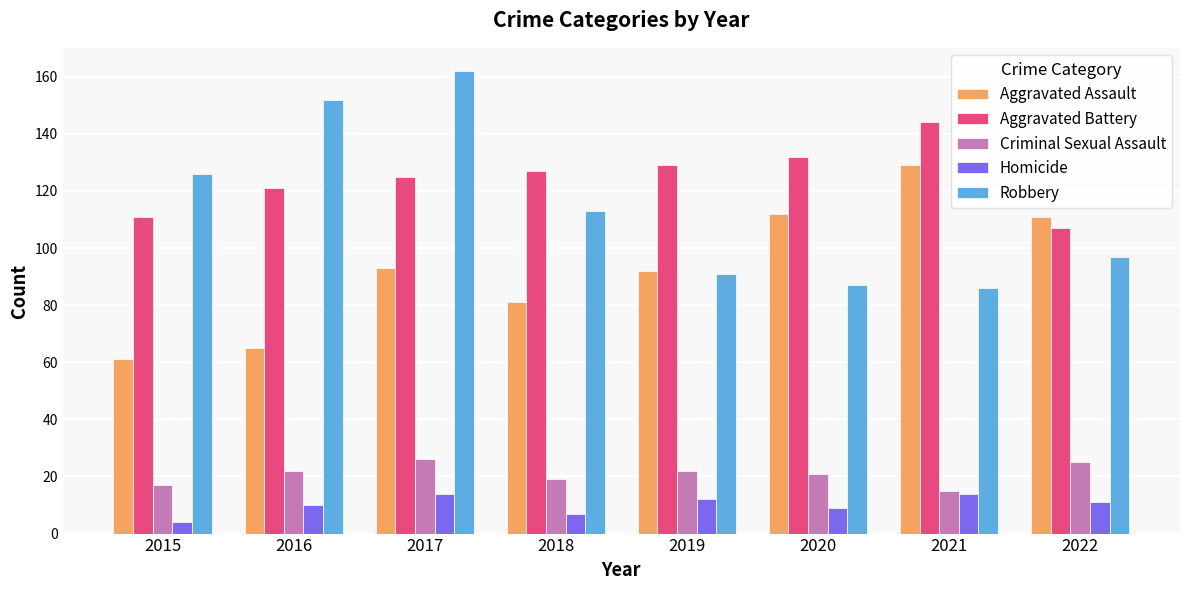

Is the value of Aggravated Battery at 2020 greater than the value of Robbery at 2018?

Yes